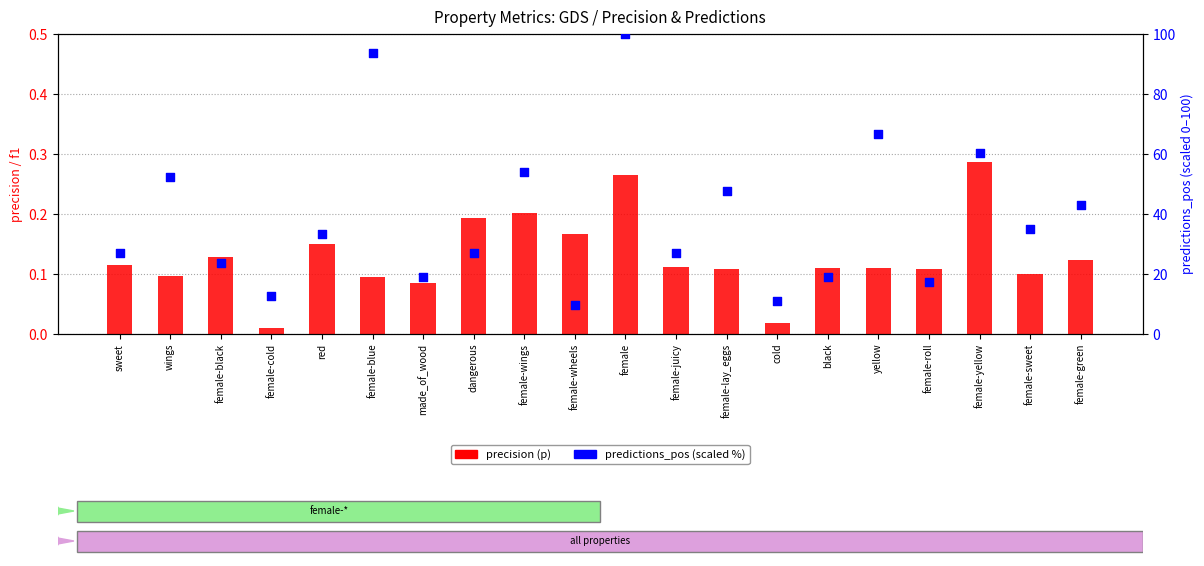

At which category is the sum across all series the highest?

female